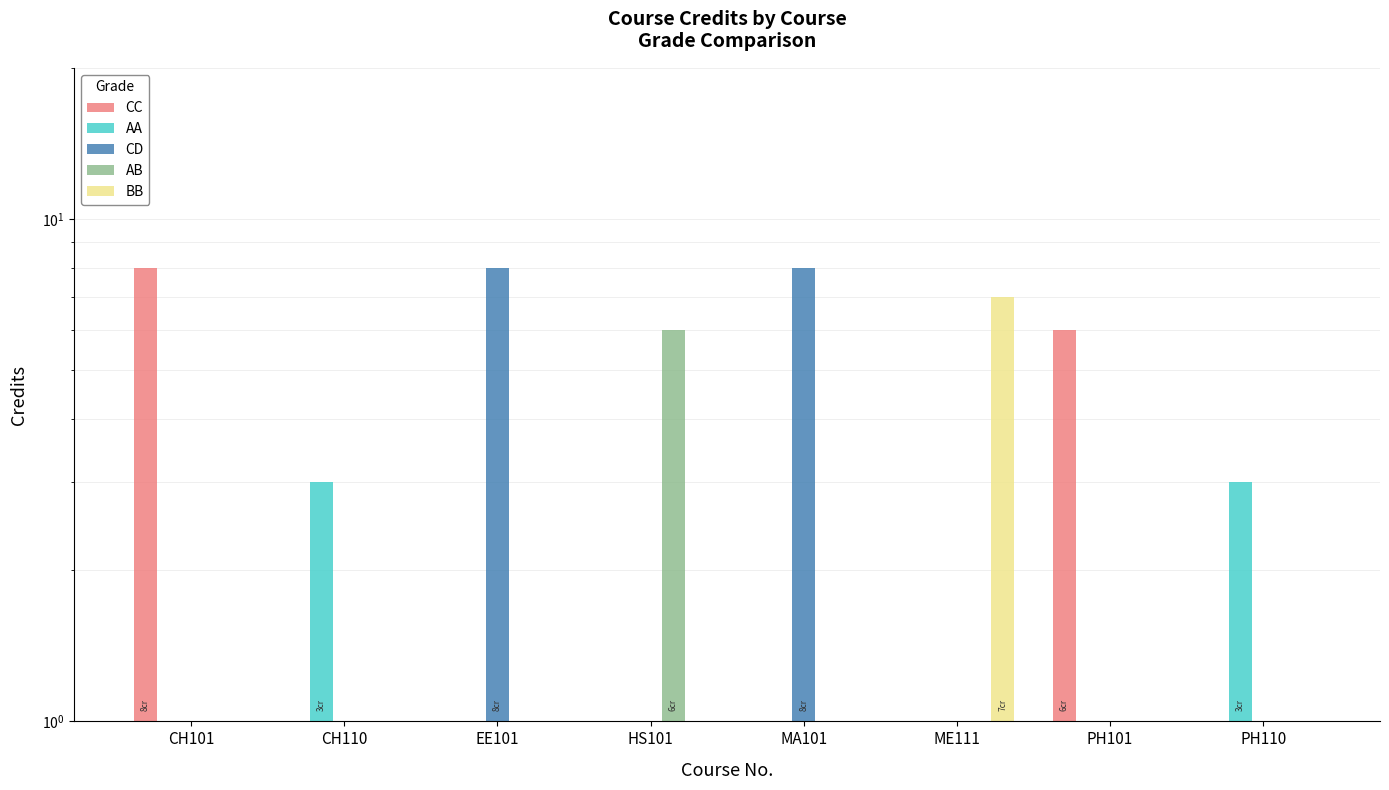

How many groups of bars are there?

8